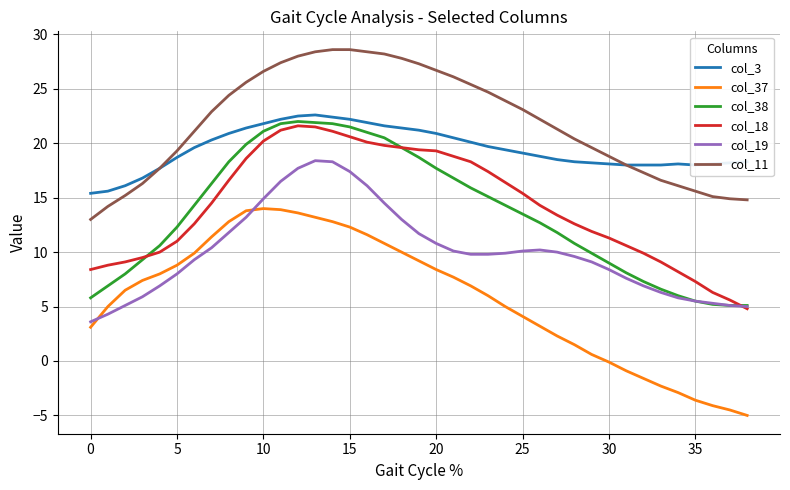

Which series has the widest spread of values?

col_37